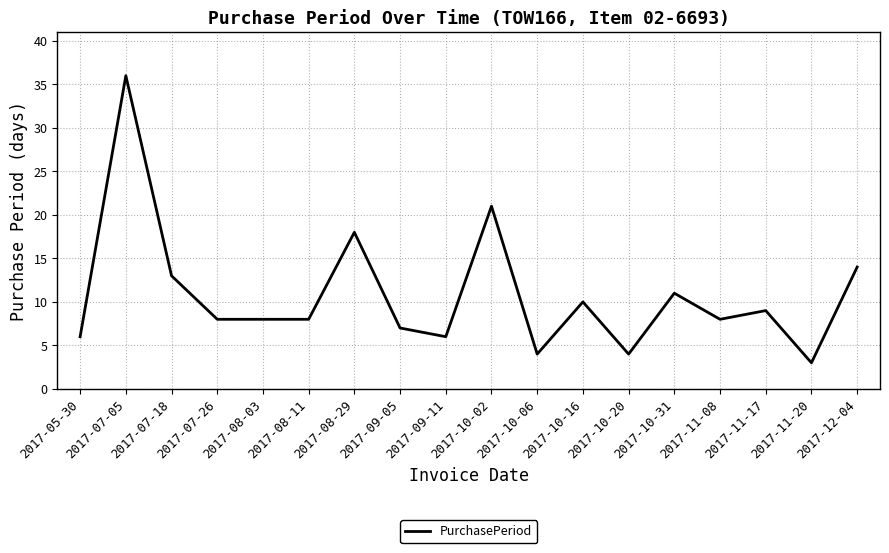

What is the difference between the values at 2017-08-11 and 2017-05-30?

2